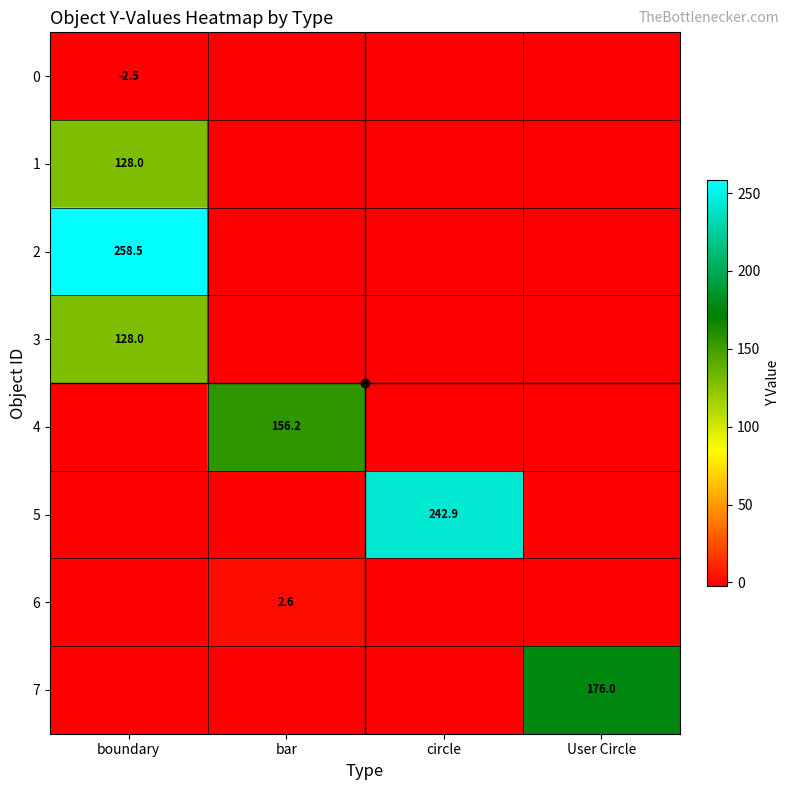

True or false: 6 has a value of -2.5 at boundary.

True